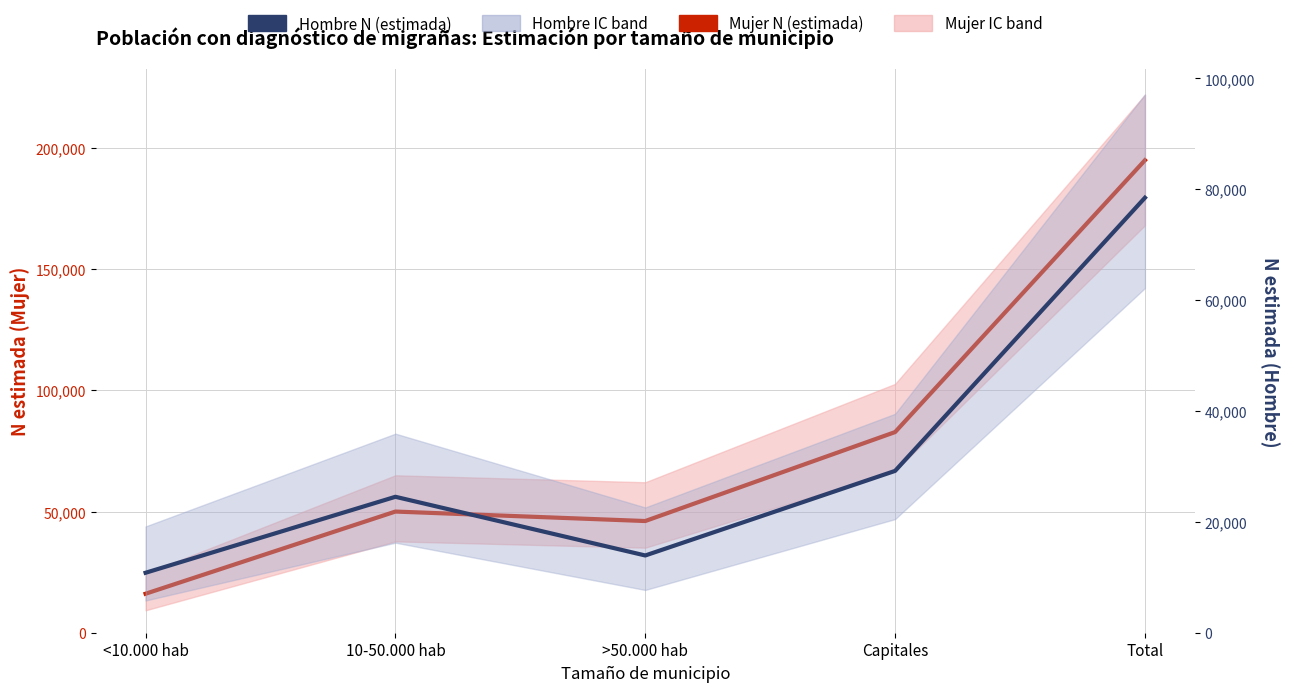

Reading left to right, list all the values displayed in this chart.

Mujer N (estimada): 16081	49981	46074	82765	194900
Hombre N (estimada): 10817	24523	13936	29195	78472